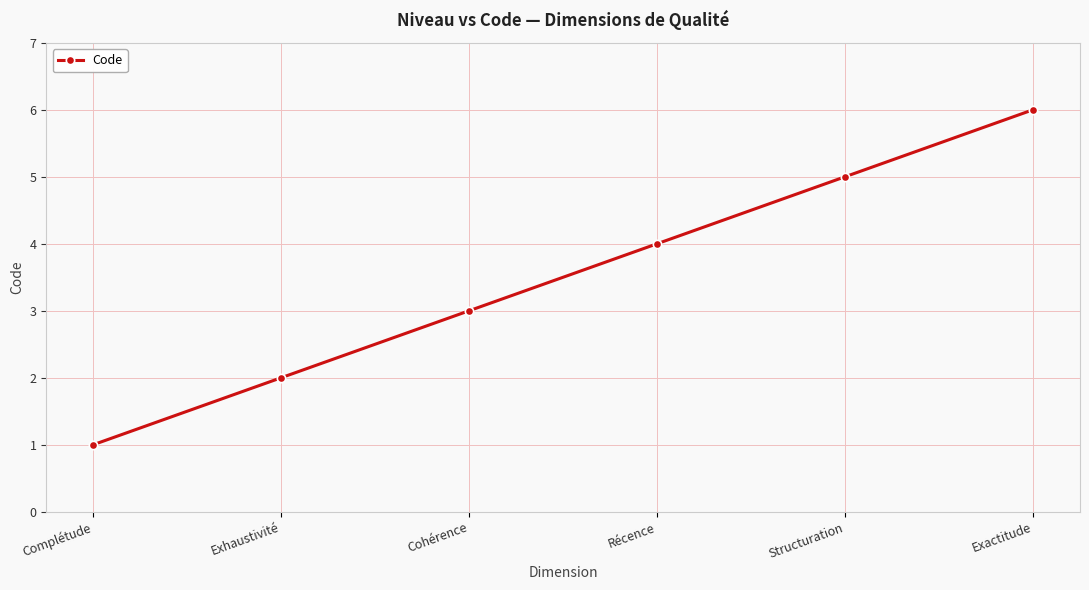

Which has a higher value, Exhaustivité or Structuration?

Structuration